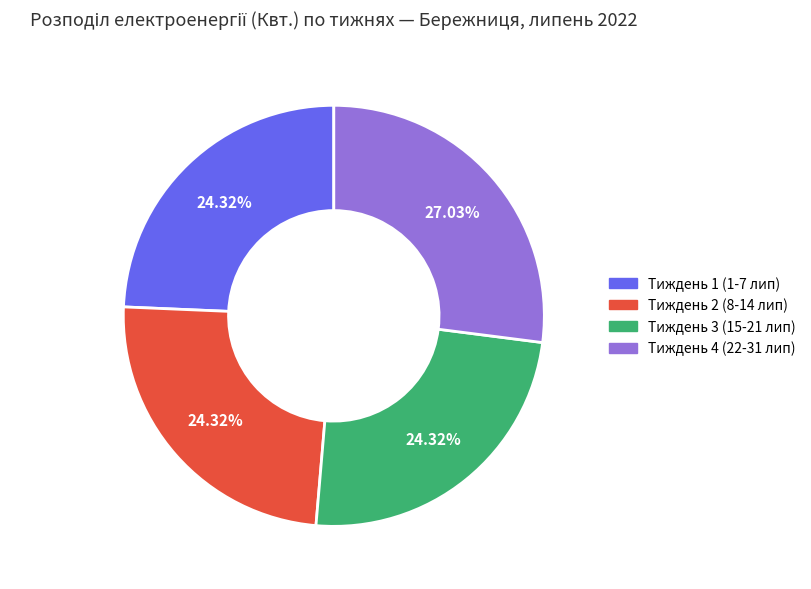

Is there any slice that represents more than half of the pie?

No